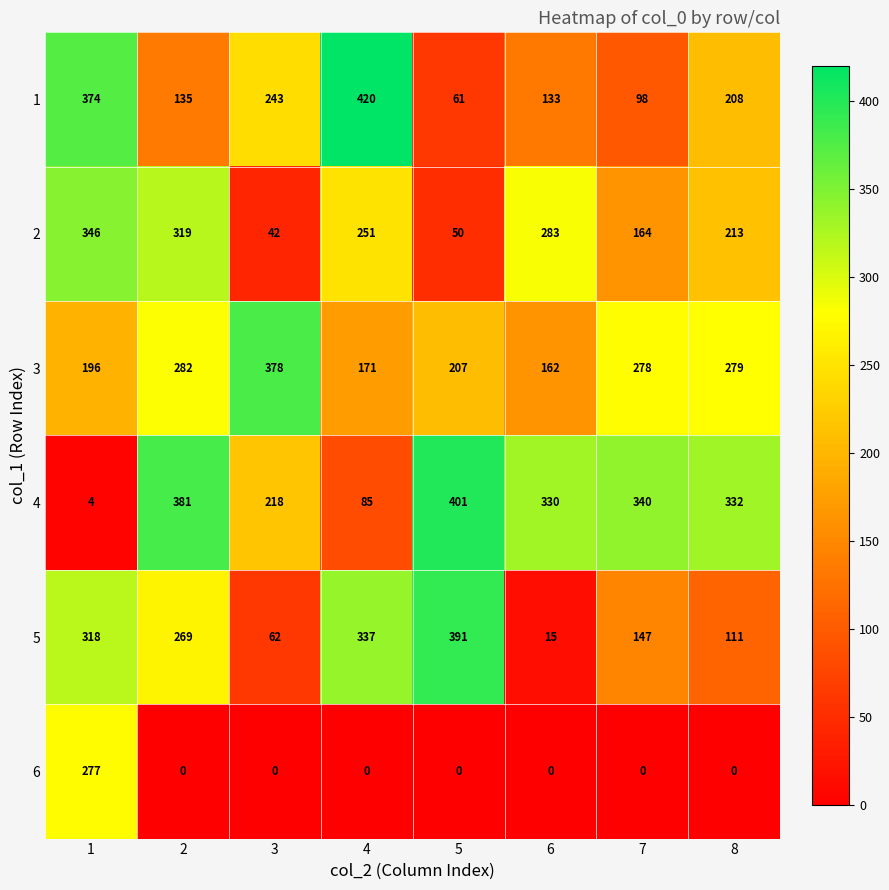

The value of 6 at 6 is 84. True or false?

False